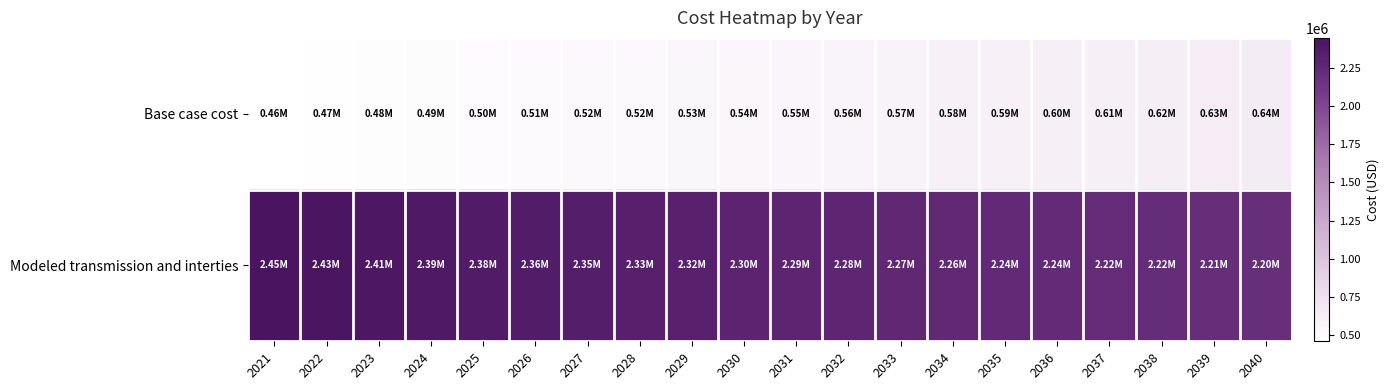

At which category does the chart reach its peak across all series?

2021